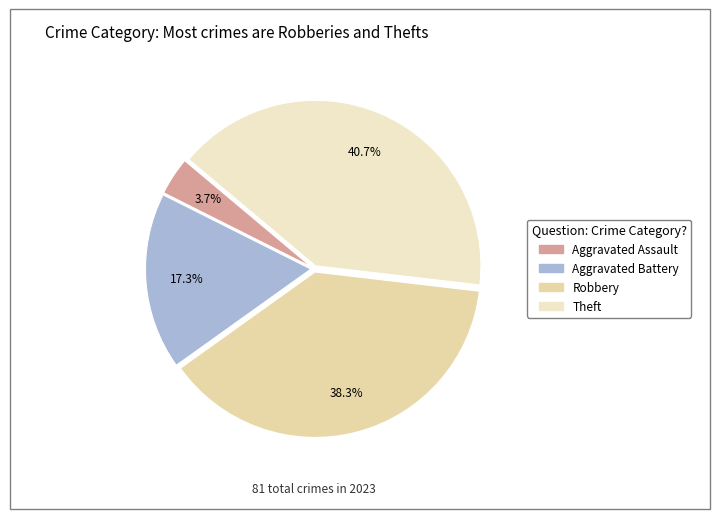

How many segments does this pie chart have?

4